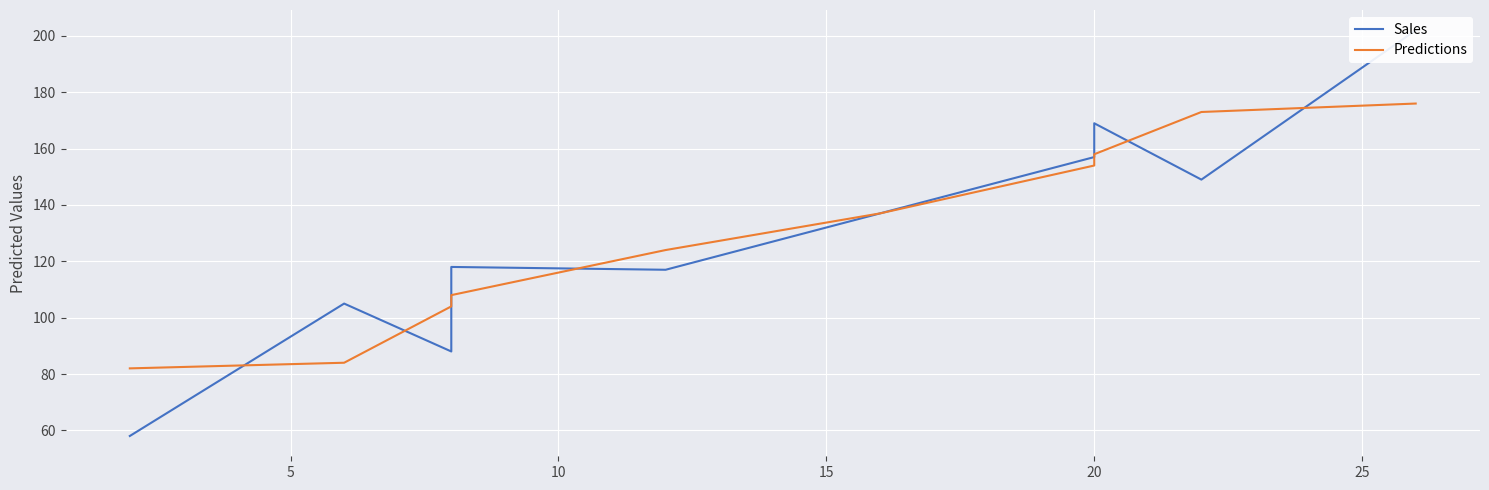

What is the value of the Sales point at the 5th from the left?

117